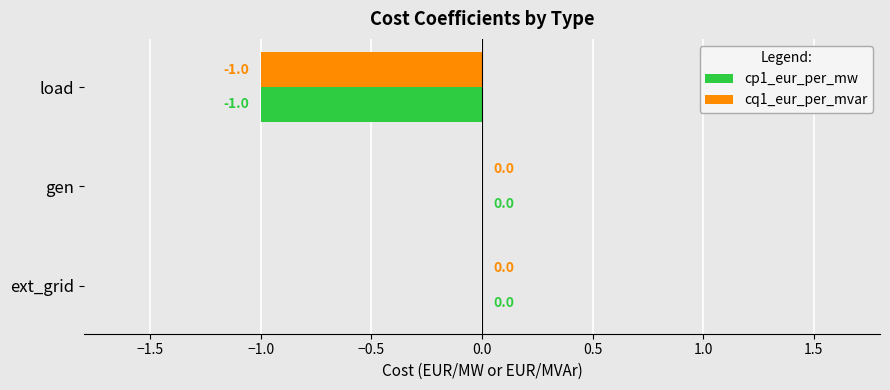

How many cq1_eur_per_mvar values are between -1 and 0?

3